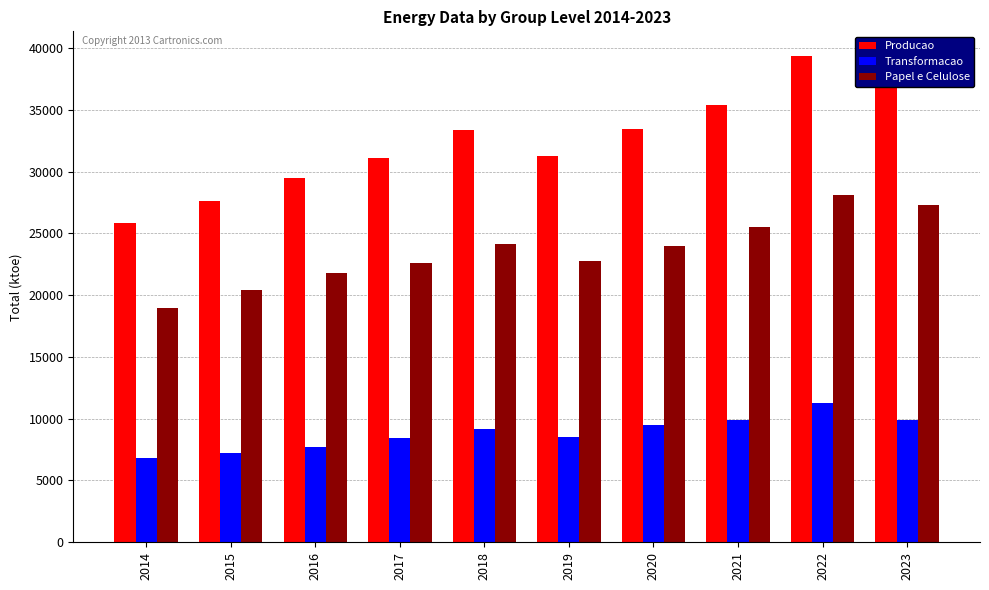

Are the bars horizontal?

No